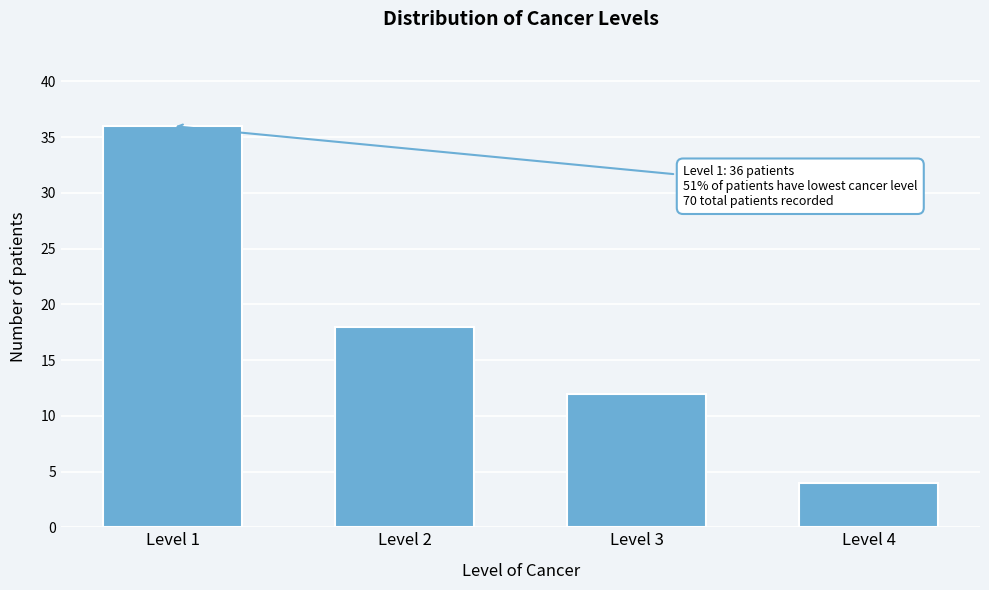

Reading left to right, list all the values displayed in this chart.

Level 1=36	Level 2=18	Level 3=12	Level 4=4